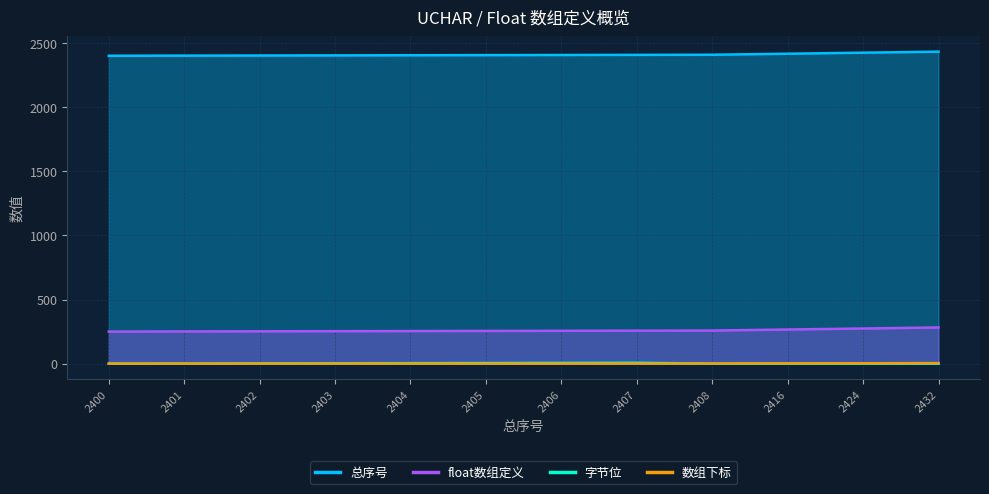

True or false: 总序号 and 字节位 cross at least once.

False